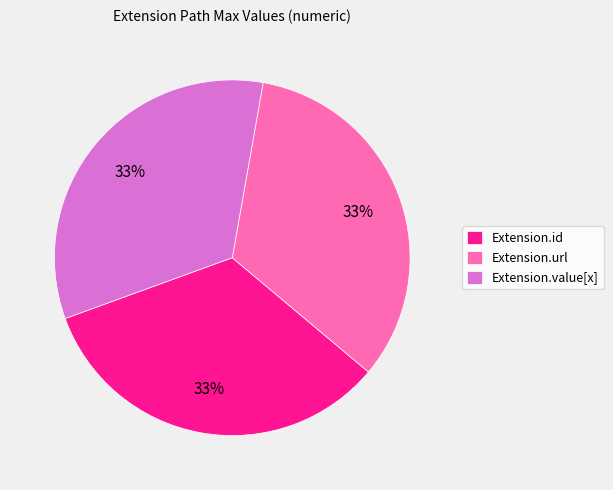

Is there a majority slice in this chart?

No